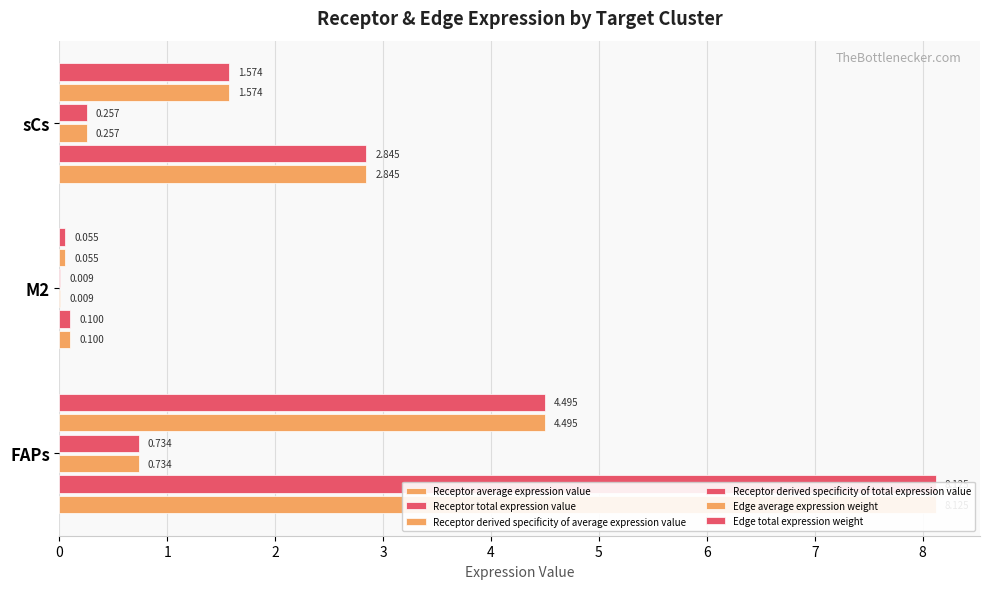

Rank the series by their maximum value, from lowest to highest.

Receptor derived specificity of average expression value, Receptor derived specificity of total expression value, Edge average expression weight, Edge total expression weight, Receptor average expression value, Receptor total expression value